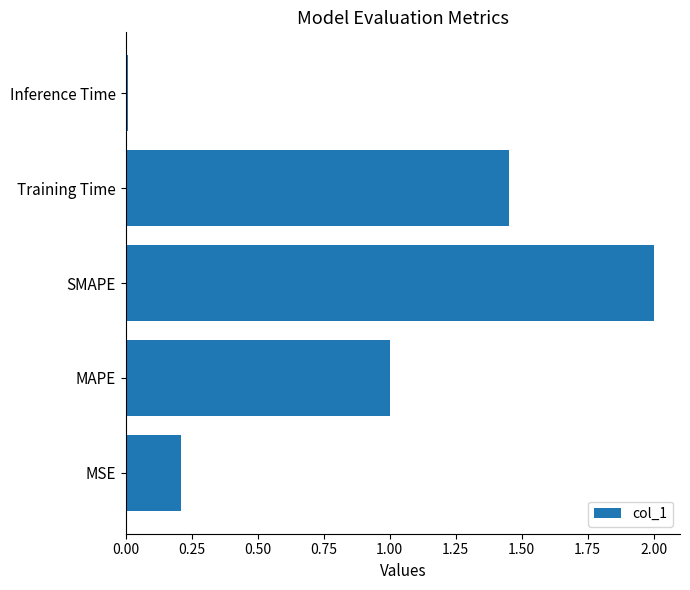

Rank the categories by value from lowest to highest.

Inference Time, MSE, MAPE, Training Time, SMAPE